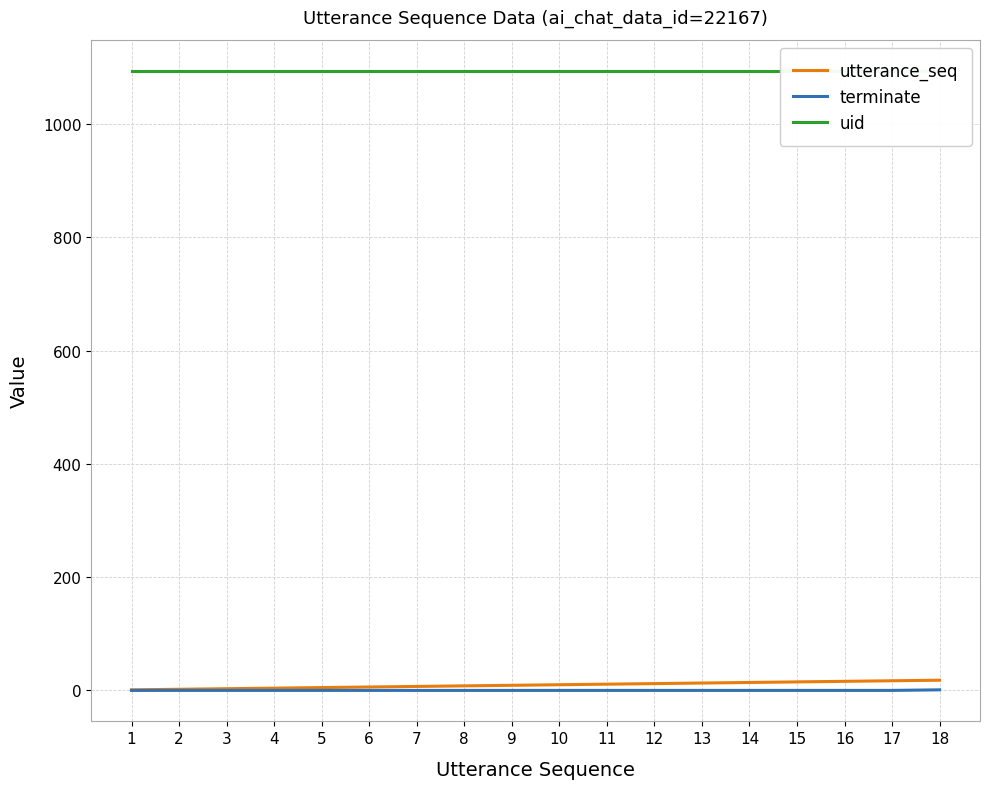

Where is uid nearest to the value 1094?

1